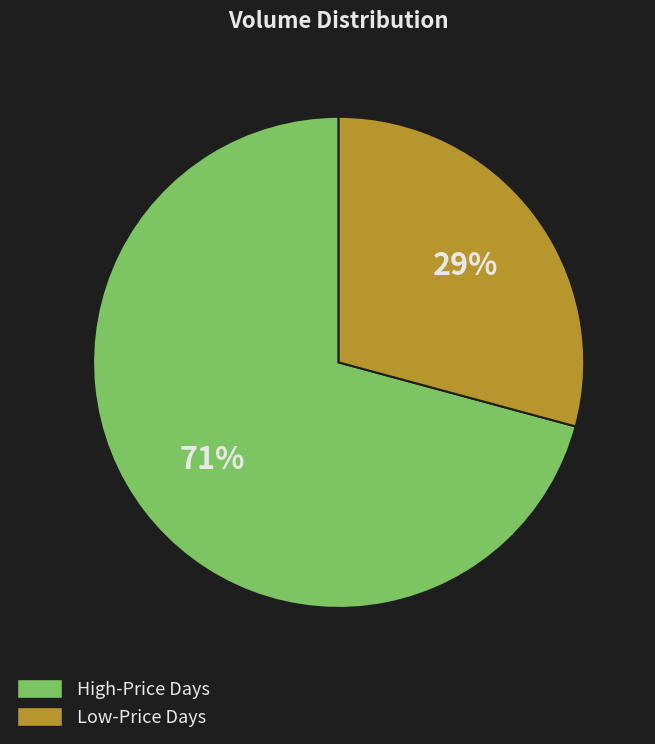

To the nearest percent, what is the average slice percentage?

50%